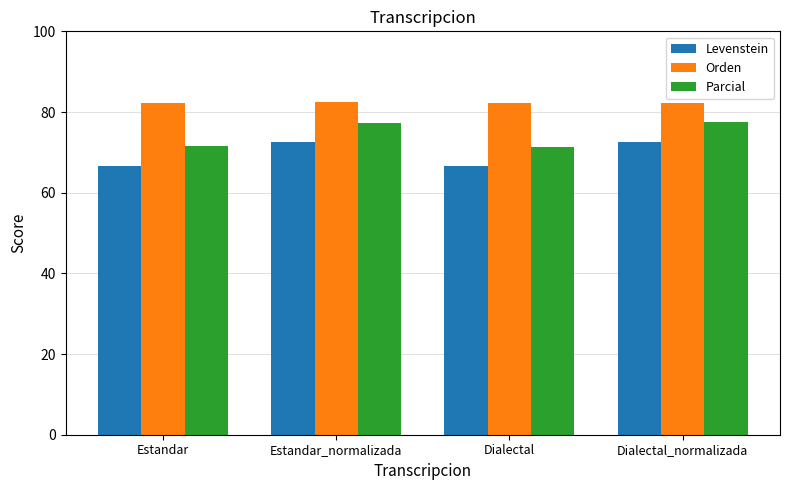

What position from the right is Dialectal?

2